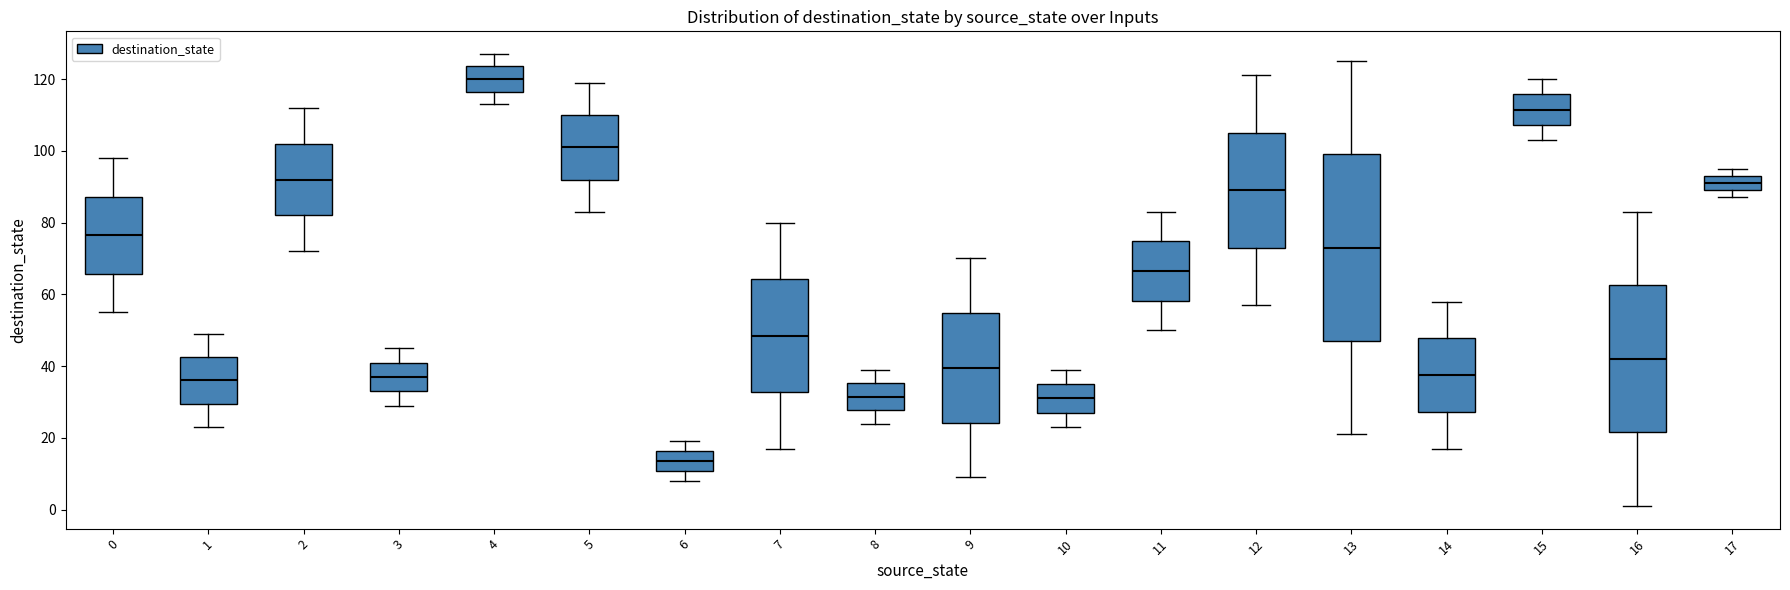

Which box's median line is the lowest?

6